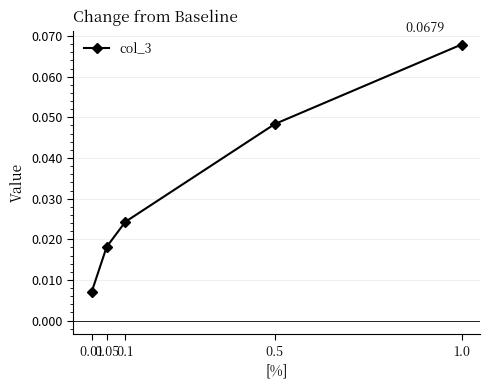

At which category does the chart reach its minimum across all series?

0.01